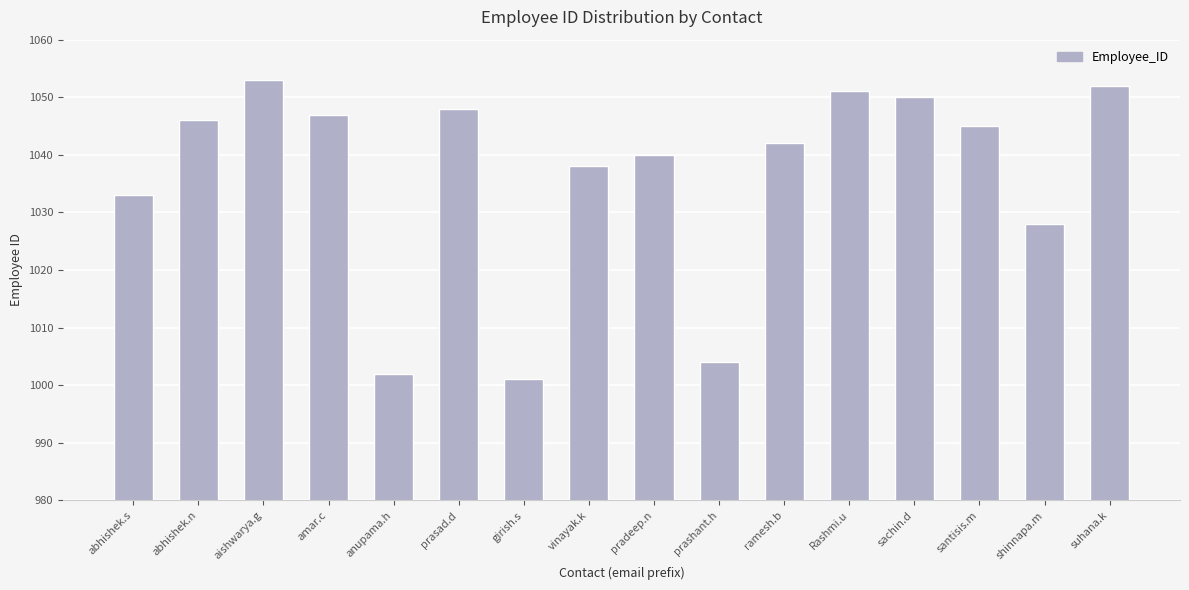

Does the chart contain any negative values?

No